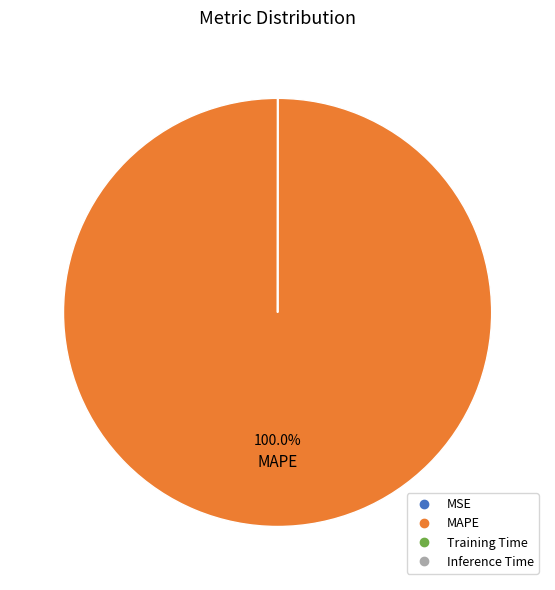

Which category has the biggest portion of the pie?

MAPE